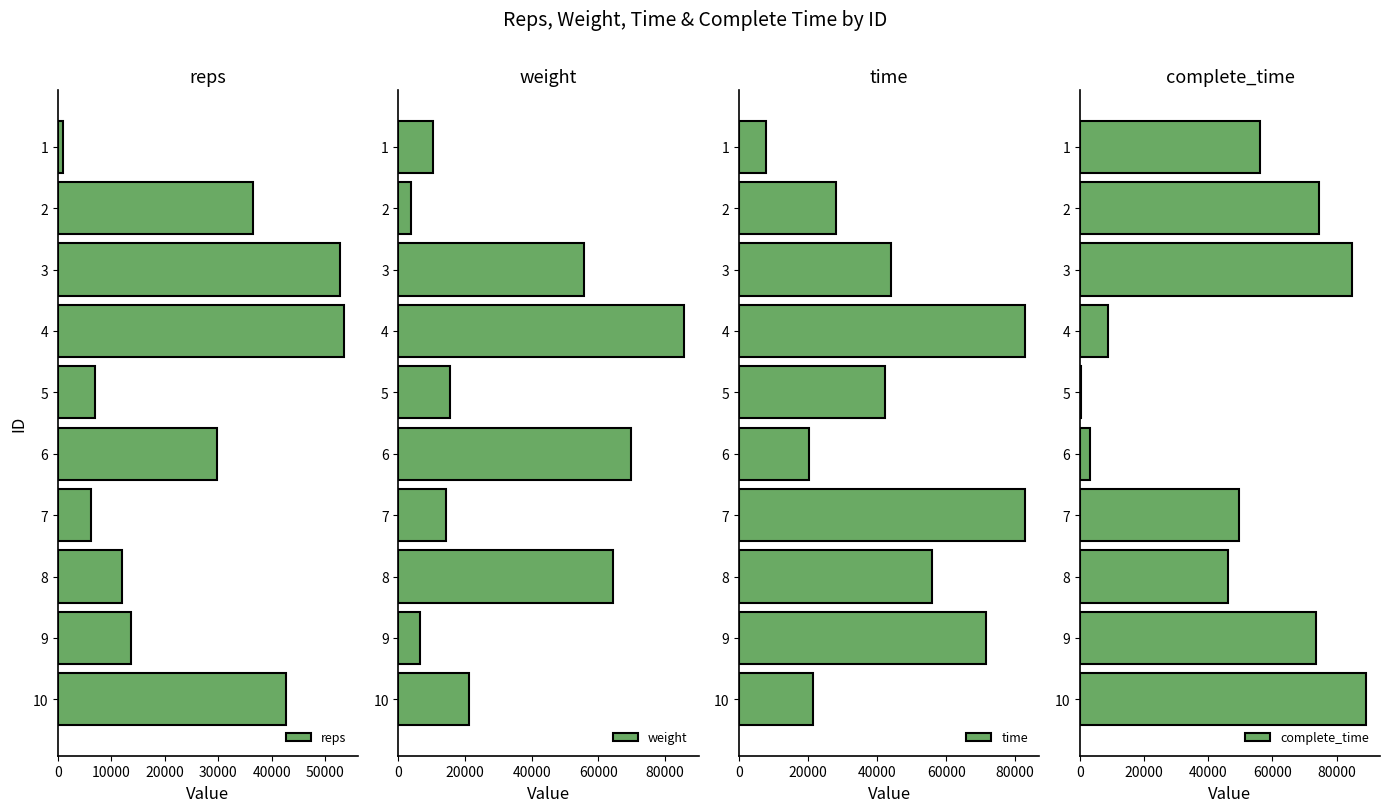

What is the sum of the reps values at 6 and 9?

43568